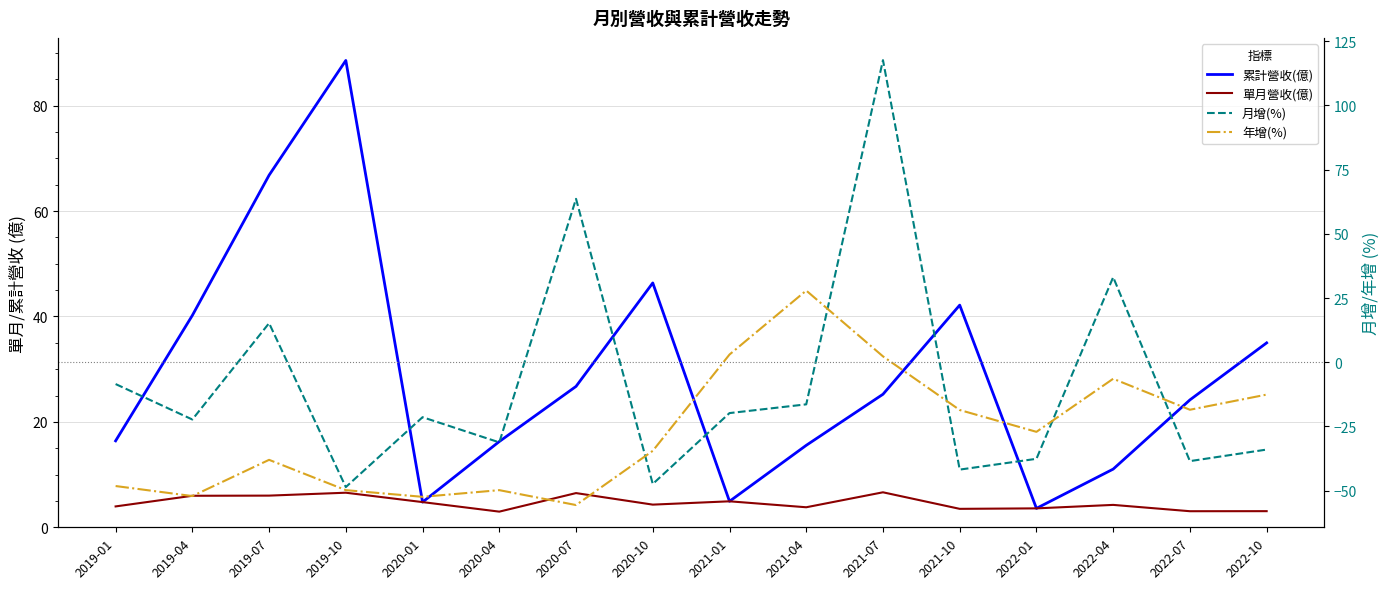

Which series changed the most between 2020-10 and 2021-10?

年增(%)